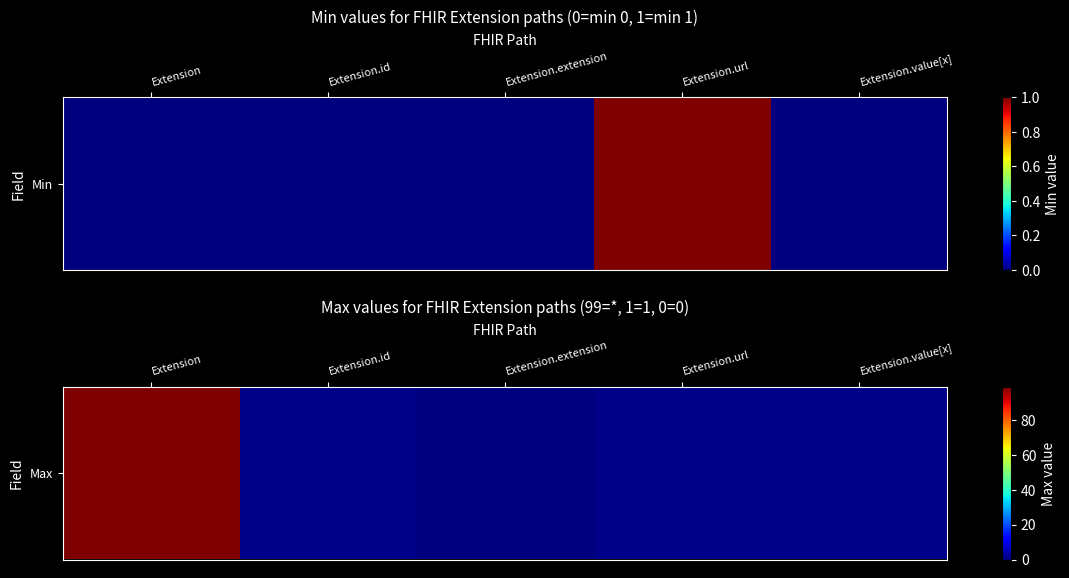

Reading left to right, list all the values displayed in this chart.

Extension=99	Extension.id=1	Extension.extension=0	Extension.url=1	Extension.value[x]=1